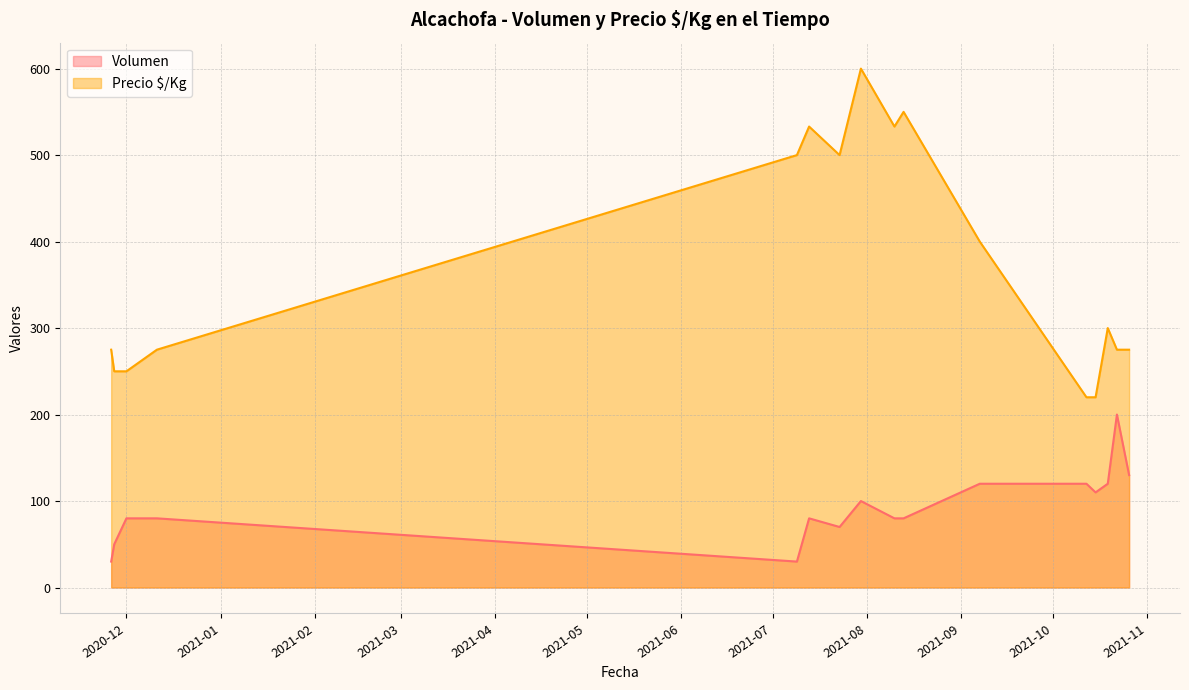

How many series are shown in this chart?

2